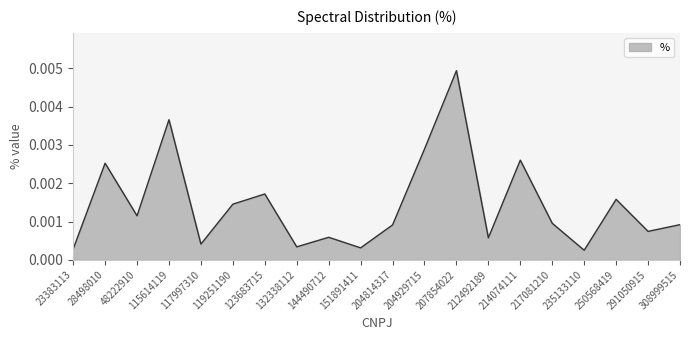

How many lines are shown in the chart?

1